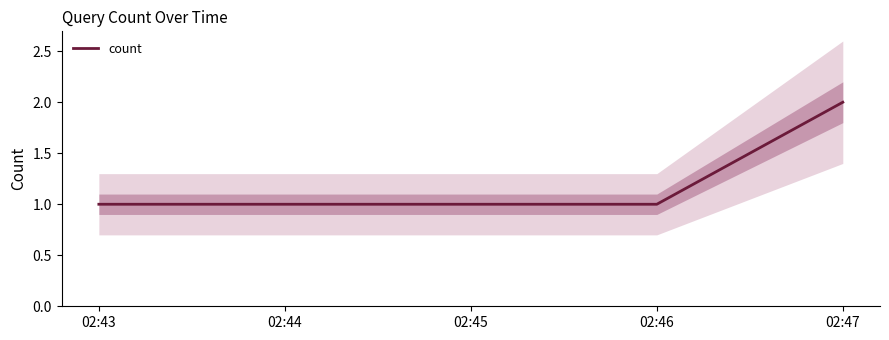

True or false: count has more than 2 points higher than both neighbors.

False